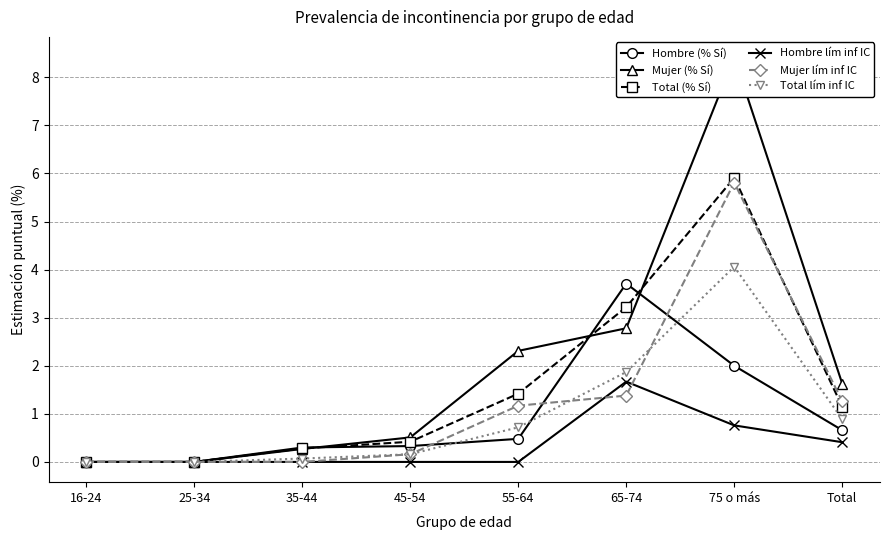

Between 35-44 and Total, which series saw the biggest shift?

Mujer (% Sí)